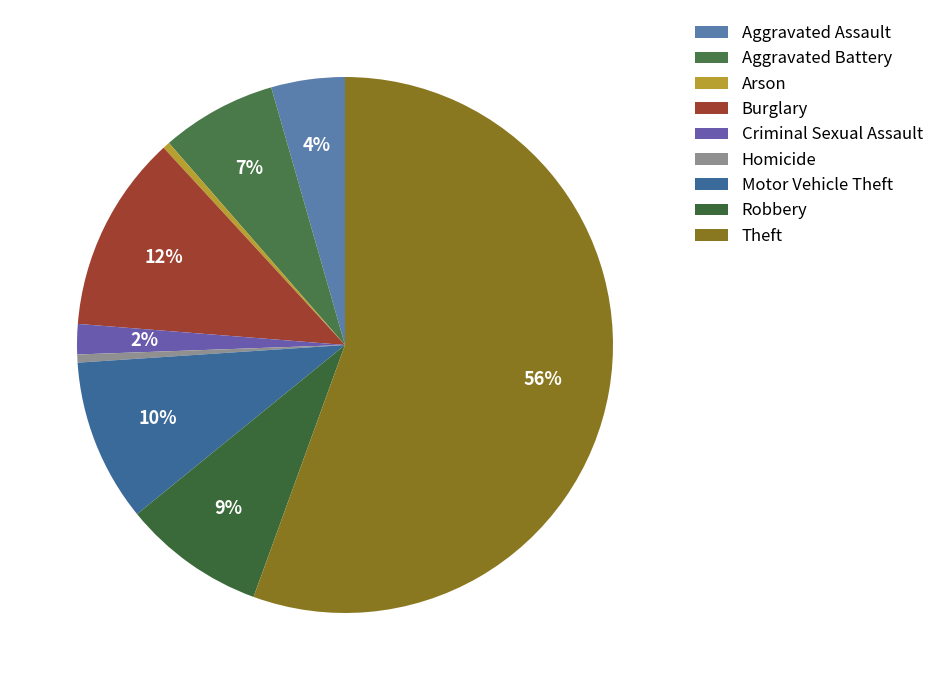

How many slices are in this pie chart?

9